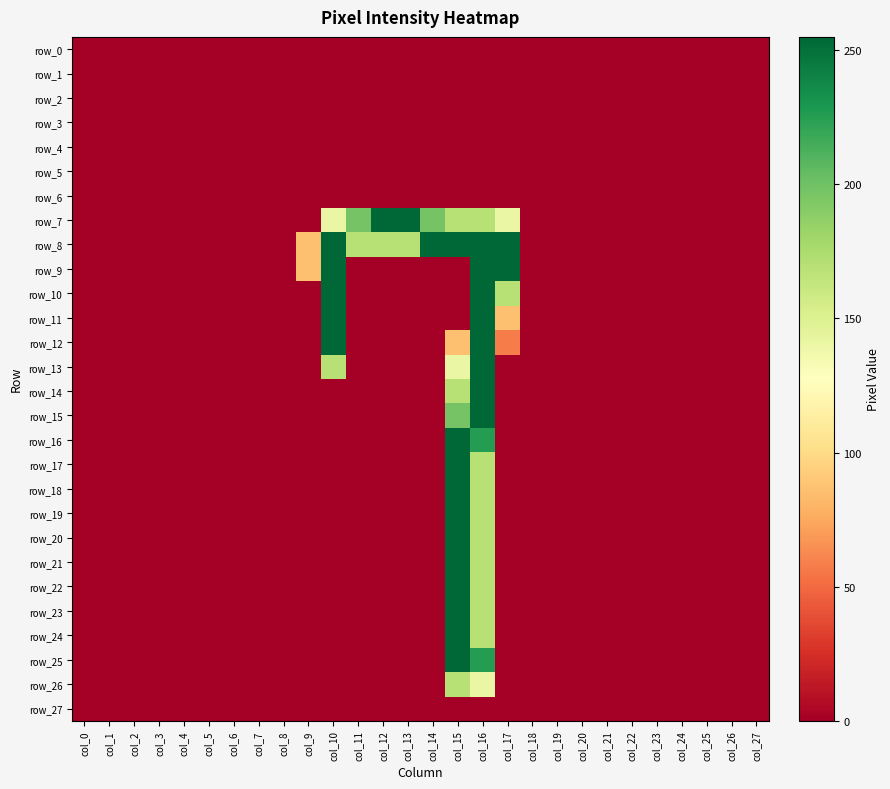

Between col_10 and col_16, which series saw the biggest shift?

row_14